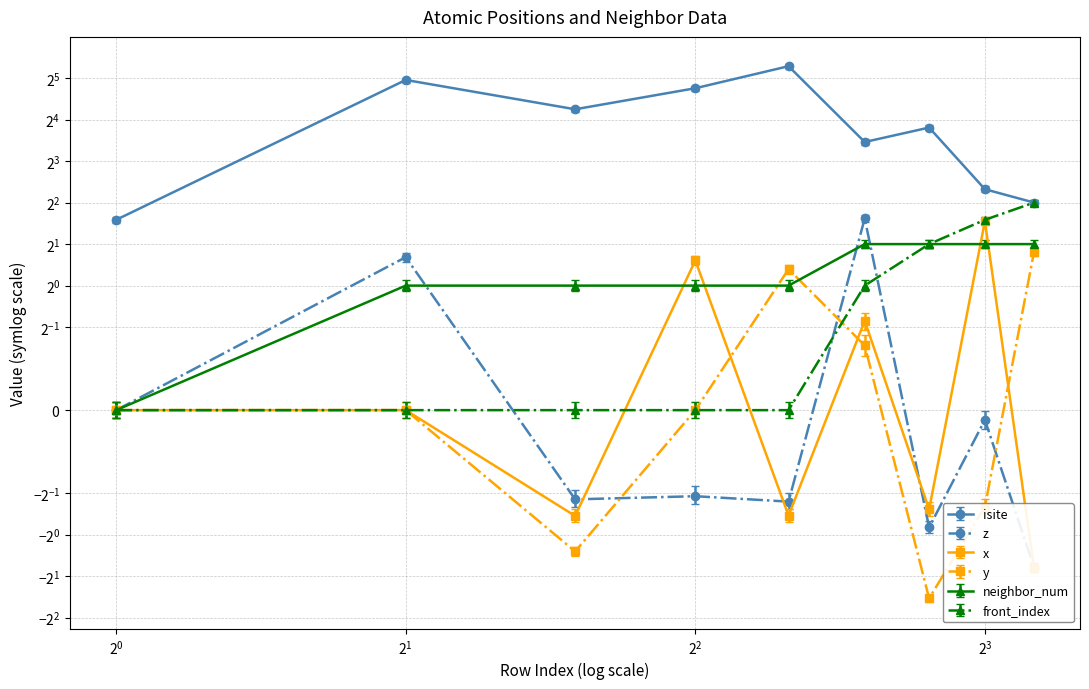

How many lines are shown in the chart?

6